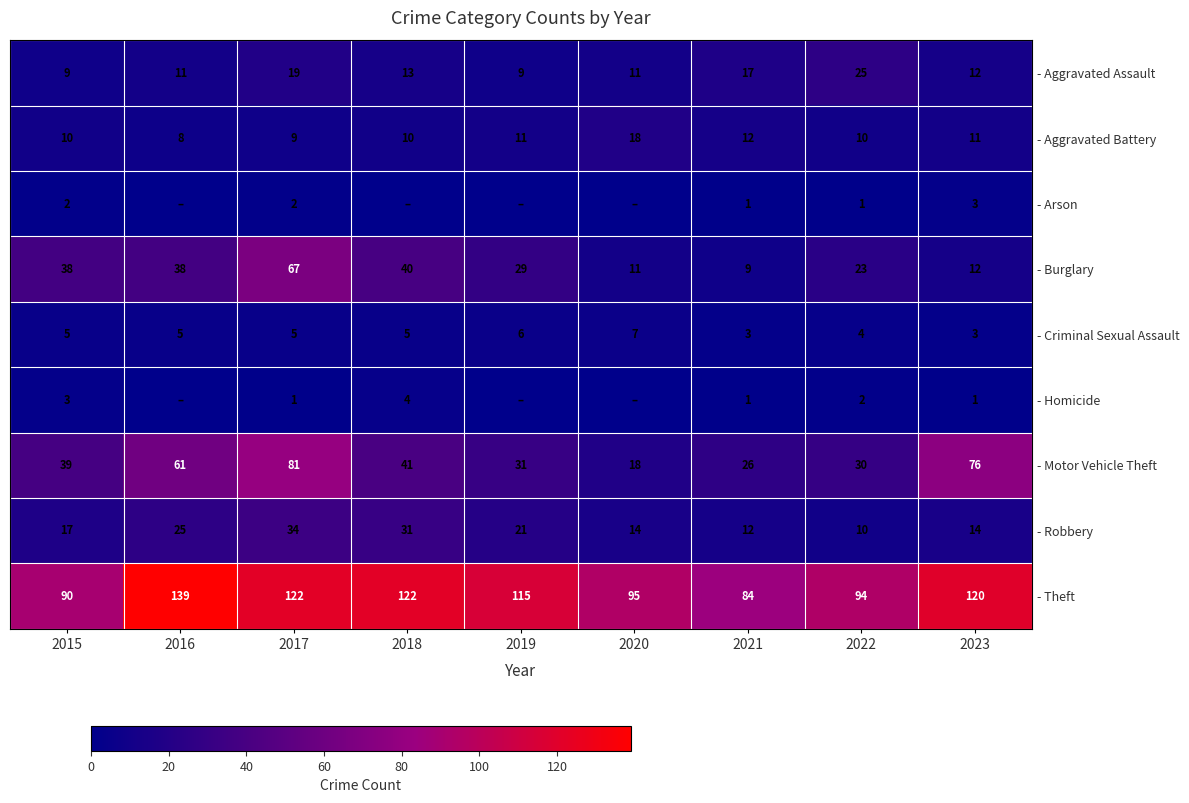

Between 2023 and 2021, which is larger?

2021